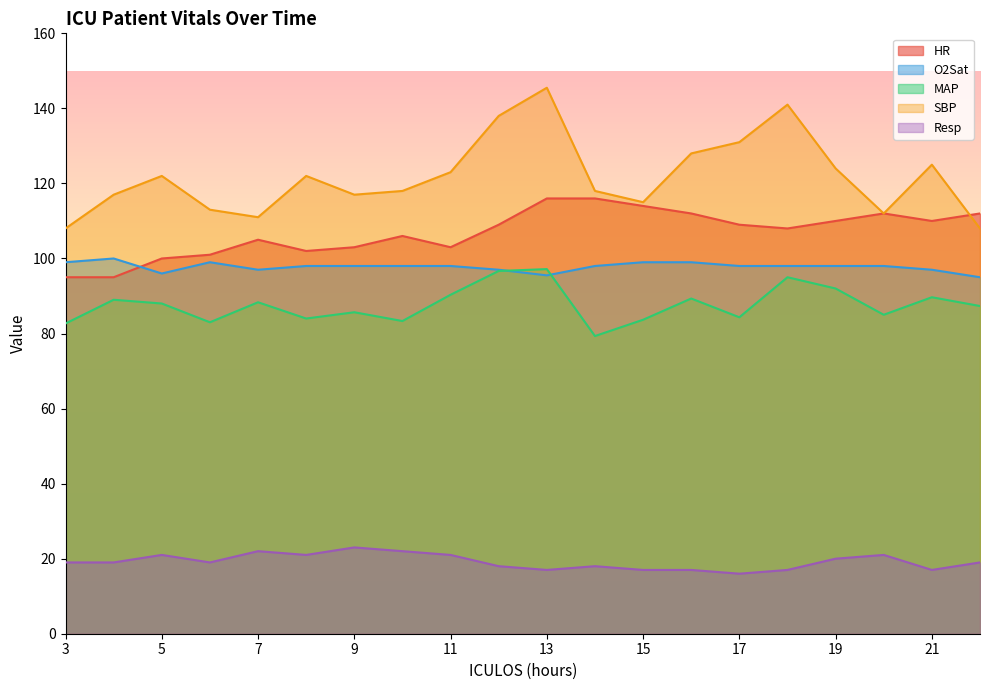

Which series has the largest range (max minus min)?

SBP